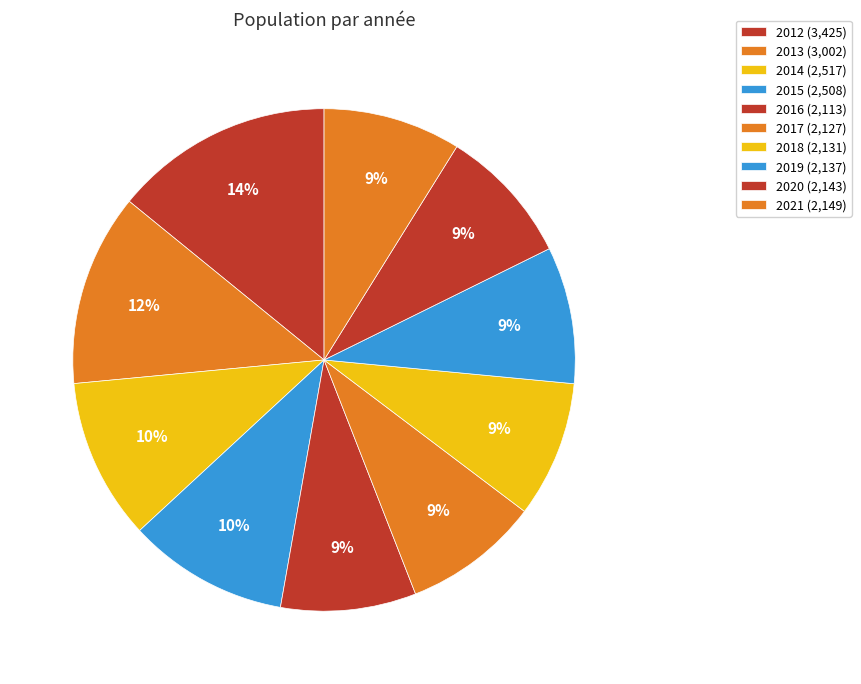

Rank the categories by value from lowest to highest.

2016, 2017, 2018, 2019, 2020, 2021, 2015, 2014, 2013, 2012